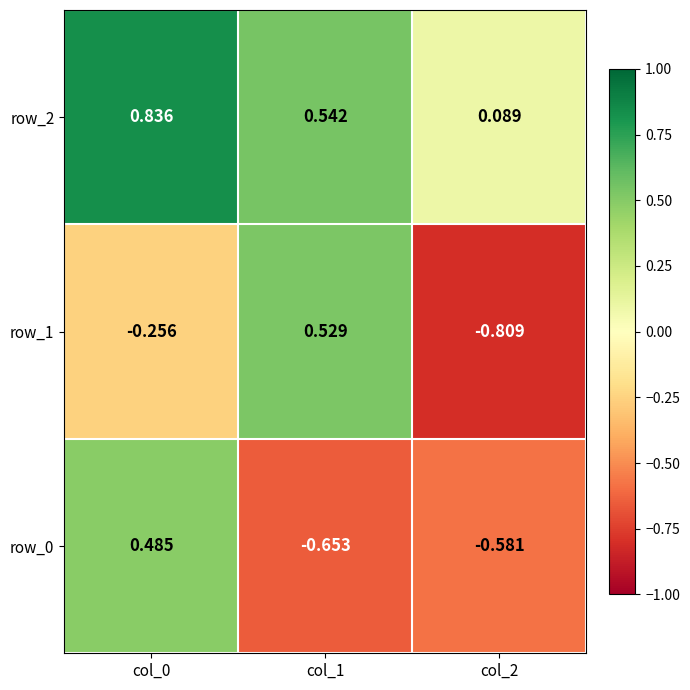

What is the average value of the row_1 series?

-0.2